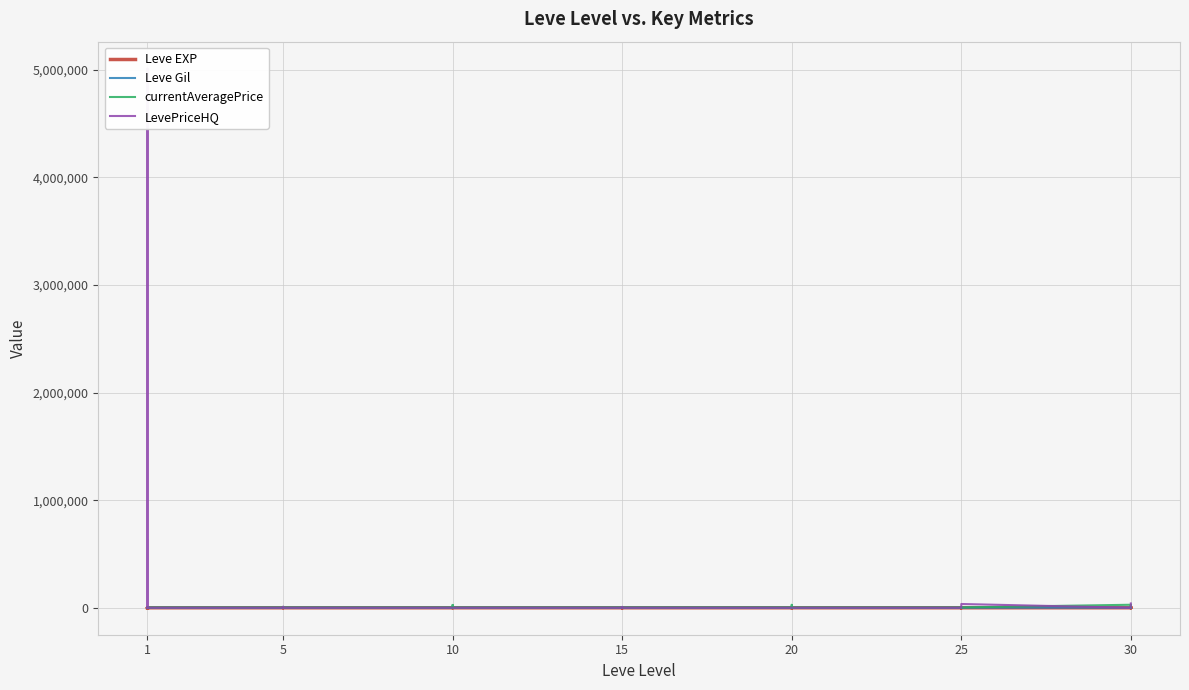

True or false: Leve EXP and currentAveragePrice cross at least once.

False